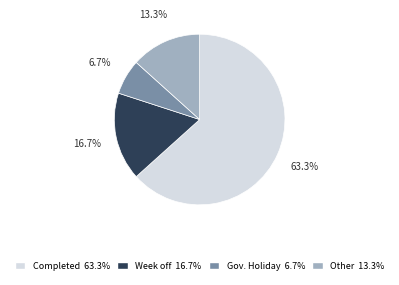

What is the ratio of the value at Gov. Holiday 6.7% to the value at Other 13.3%?

0.5